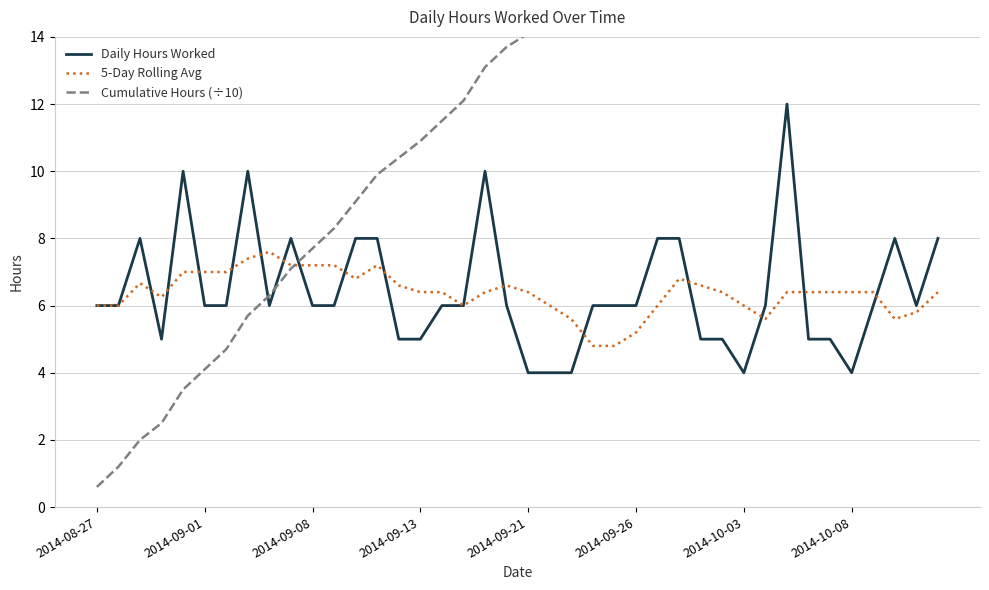

What is the minimum value shown in the chart?

0.6